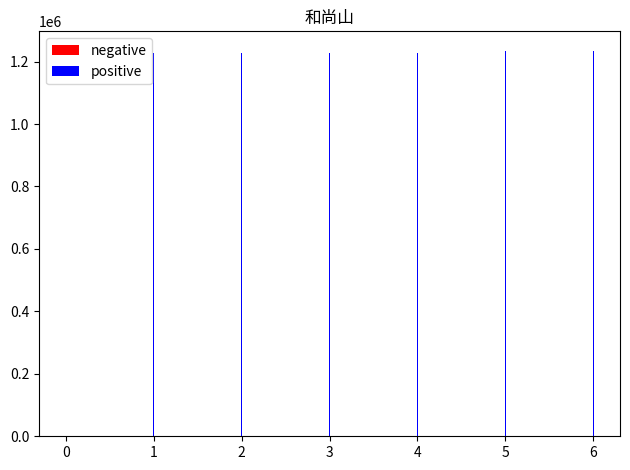

Approximately how many times larger is the value at 4 compared to 3?

1.0